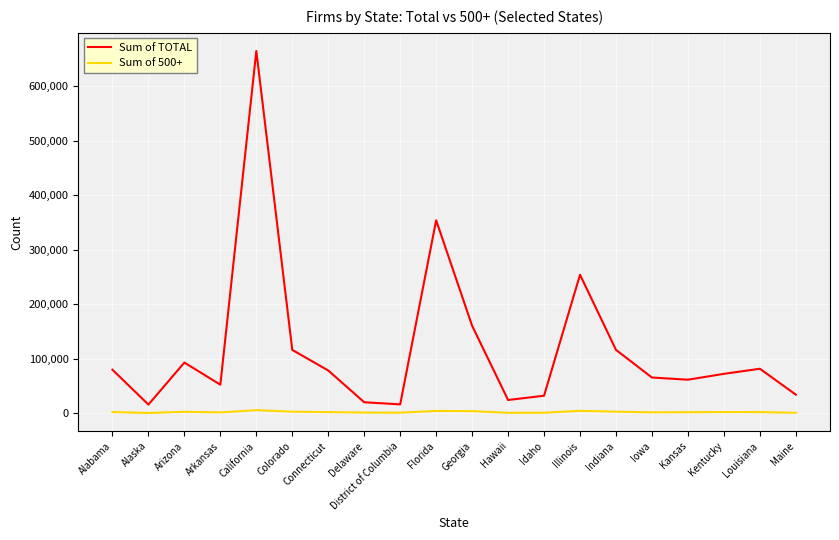

What is the sum of the Sum of 500+ values at Georgia and Illinois?

8398